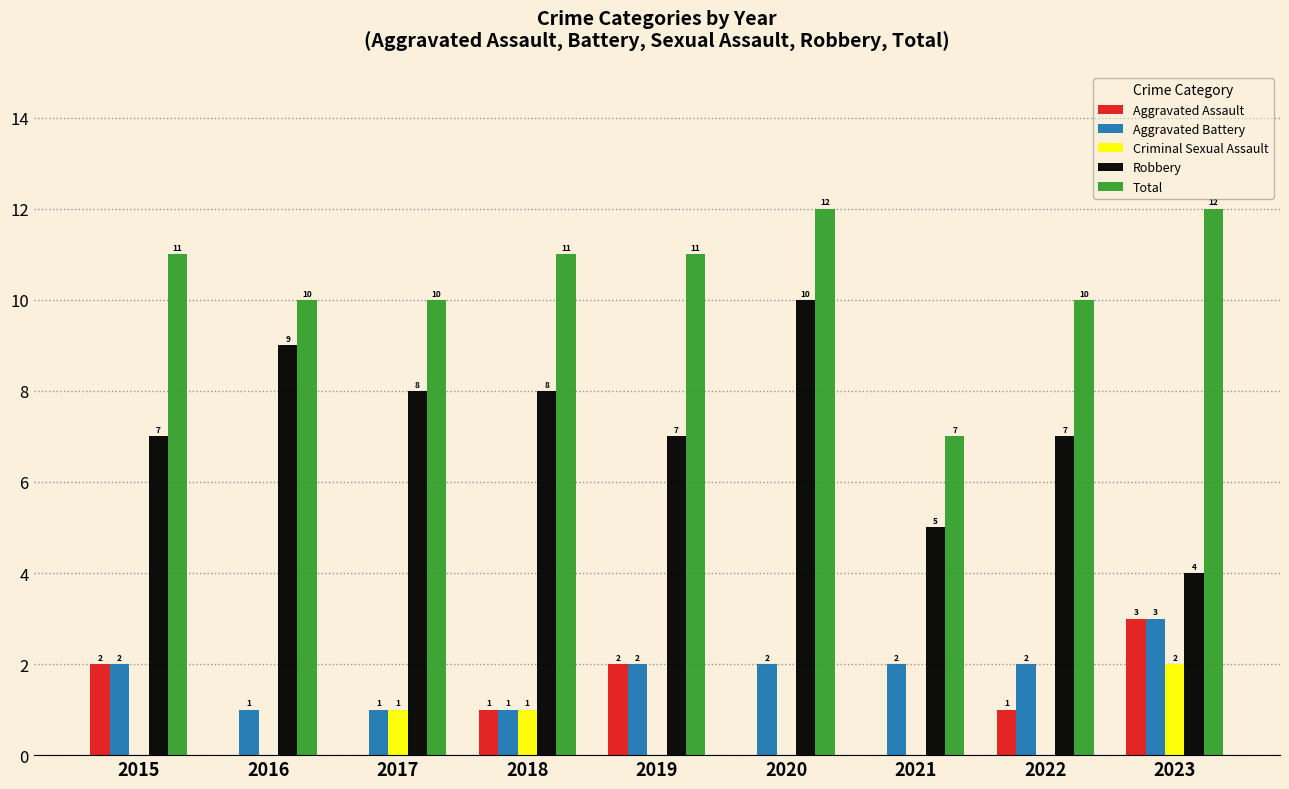

What is the sum of all Robbery values?

65